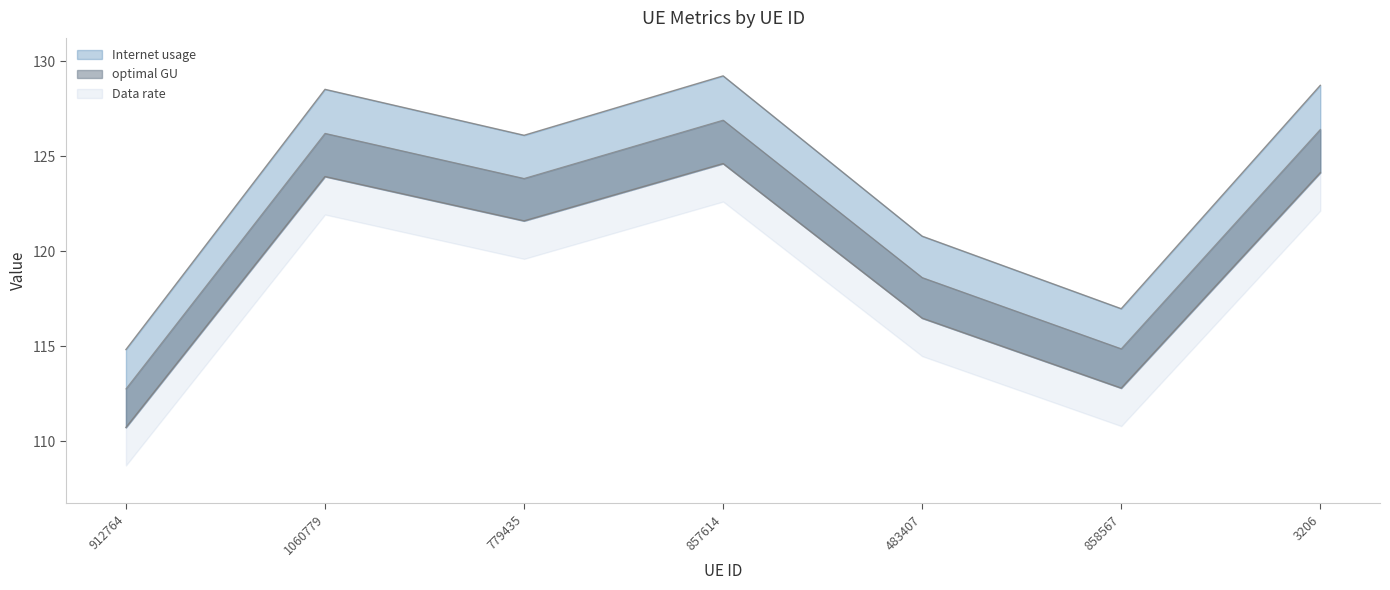

Which category has the highest value across all series?

857614